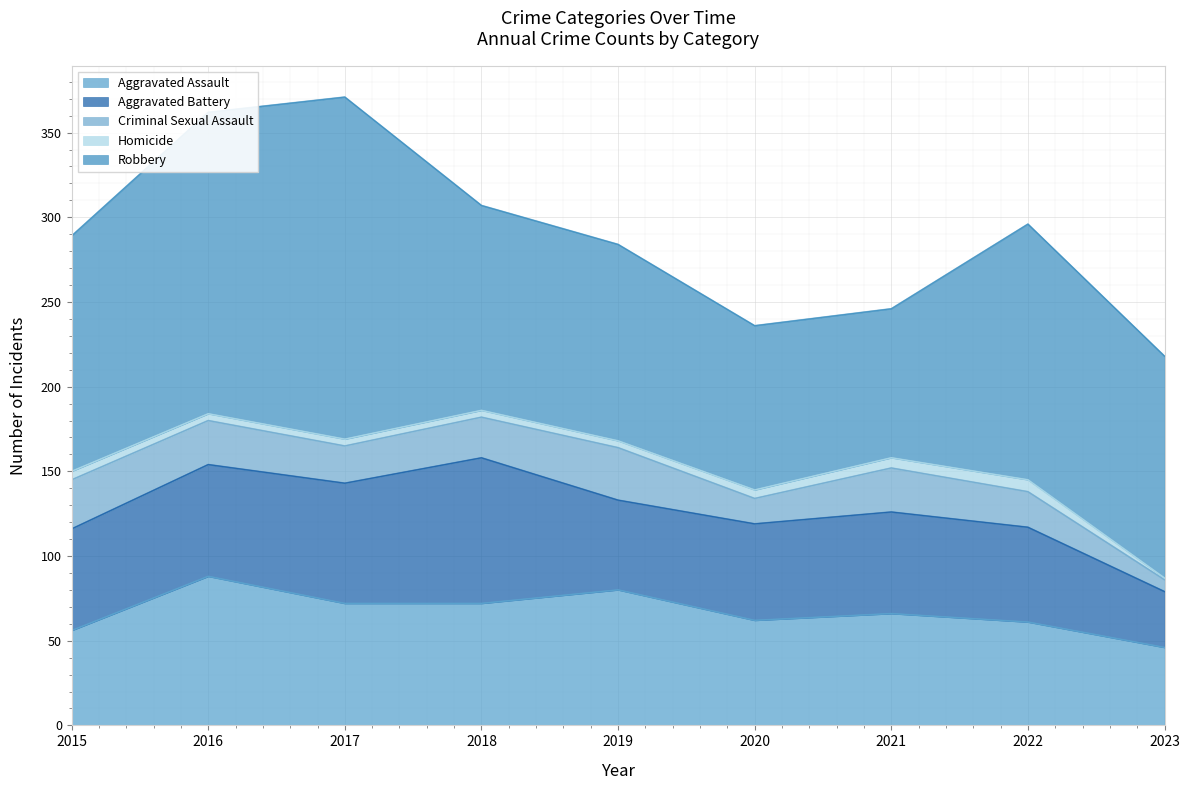

What value does the Homicide series have at 2019?

4